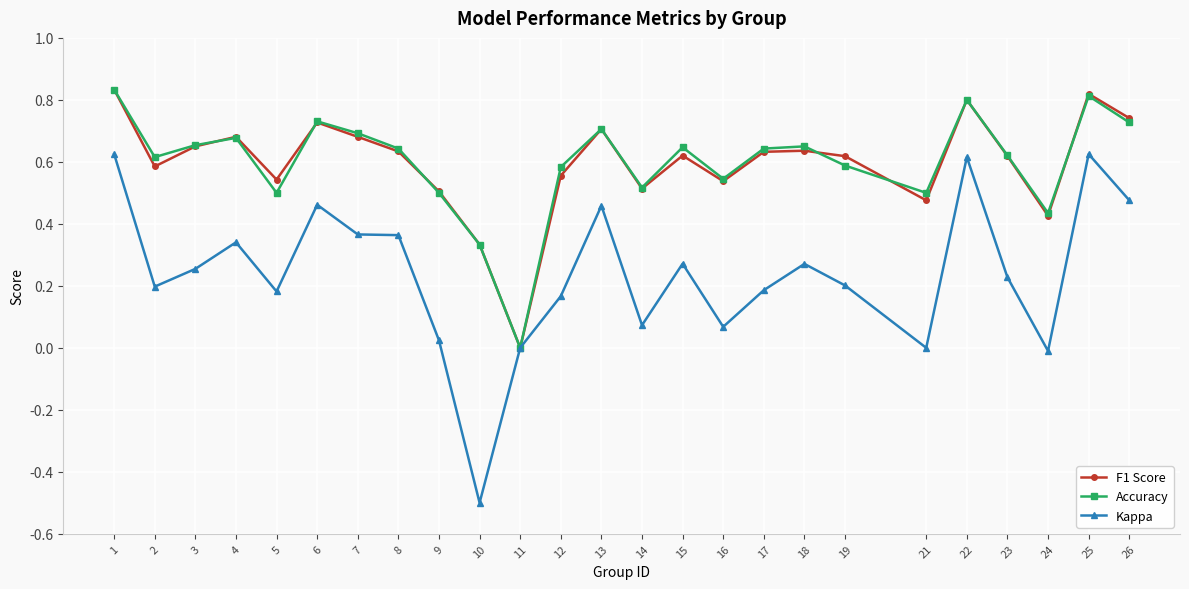

True or false: F1 Score has more than 2 interior local peaks.

True